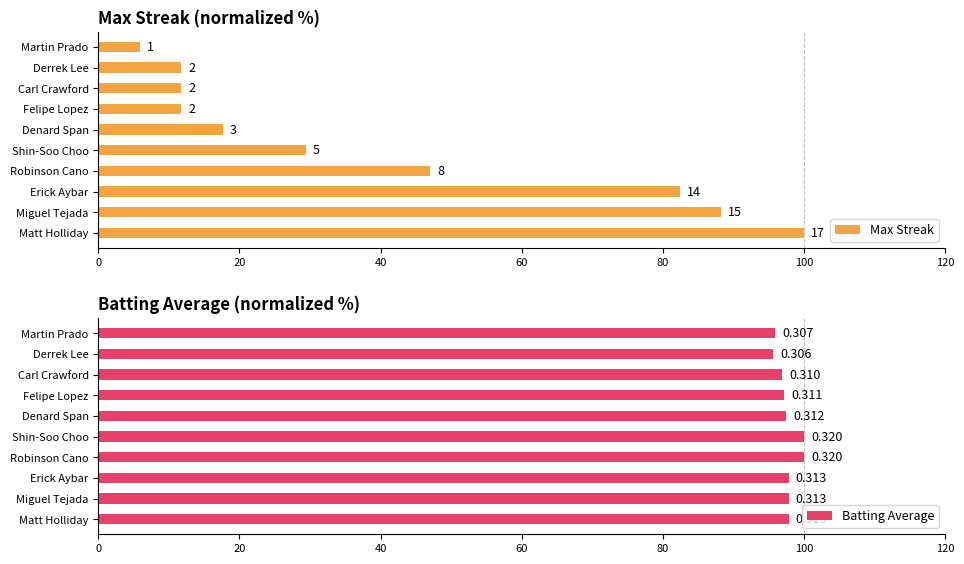

List the series in order of their overall mean, highest first.

Batting Average, Max Streak